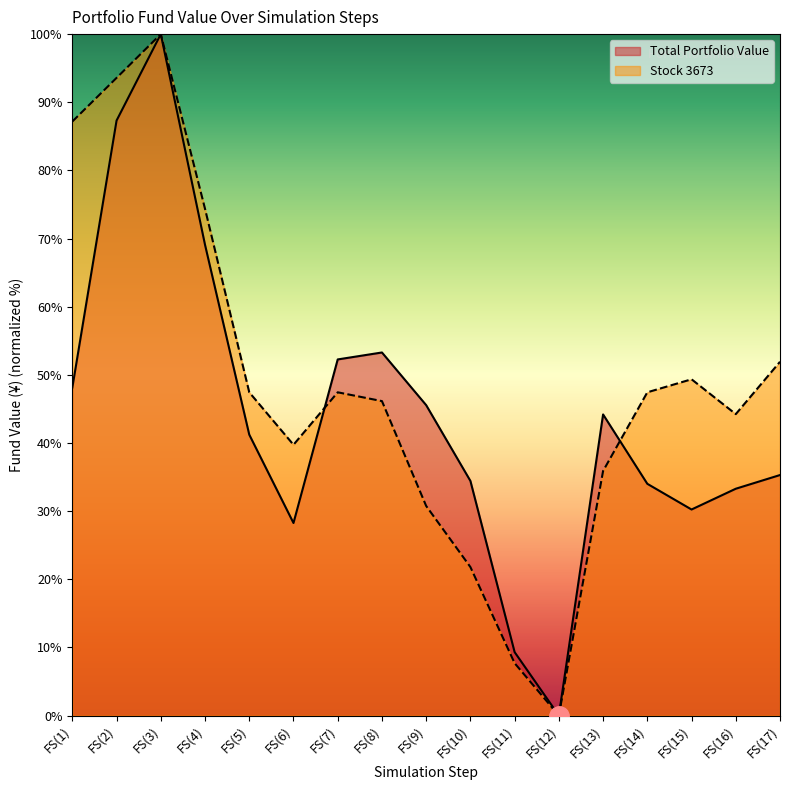

Where is the first local minimum for Stock 3673?

FS(6)